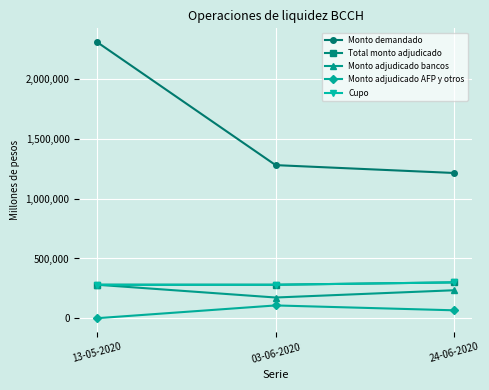

Between 03-06-2020 and 13-05-2020, which is larger?

13-05-2020